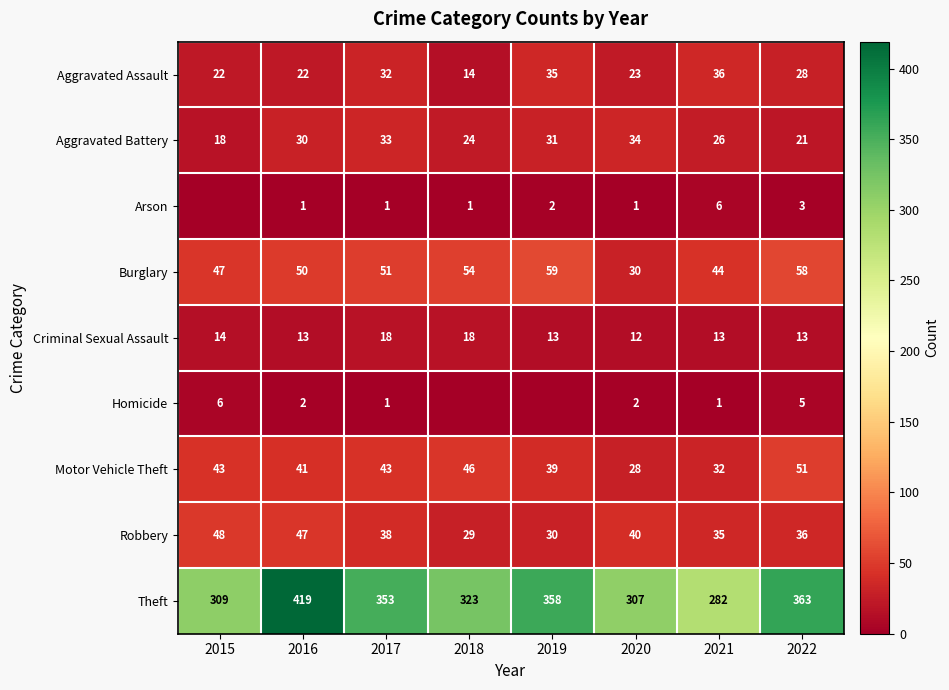

What is the sum of the Motor Vehicle Theft values at 2018 and 2015?

89